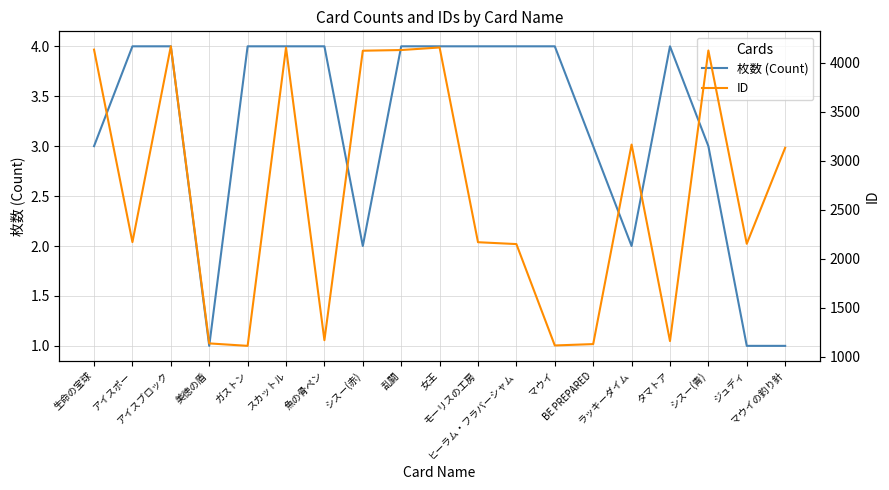

What position from the left is 美徳の盾?

4